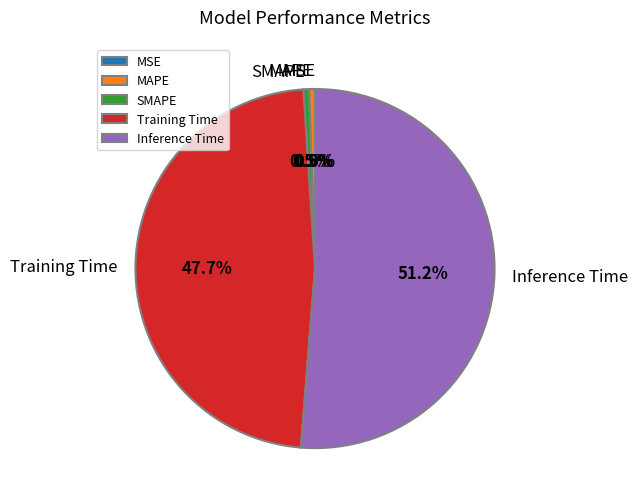

What is the change in value from MSE to Training Time?

+0.7